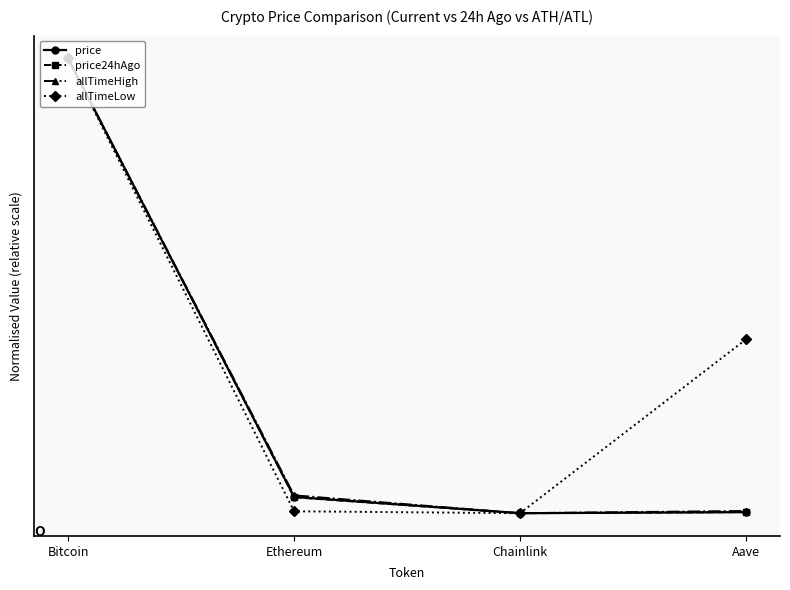

Is this an area chart (filled region under the line)?

No